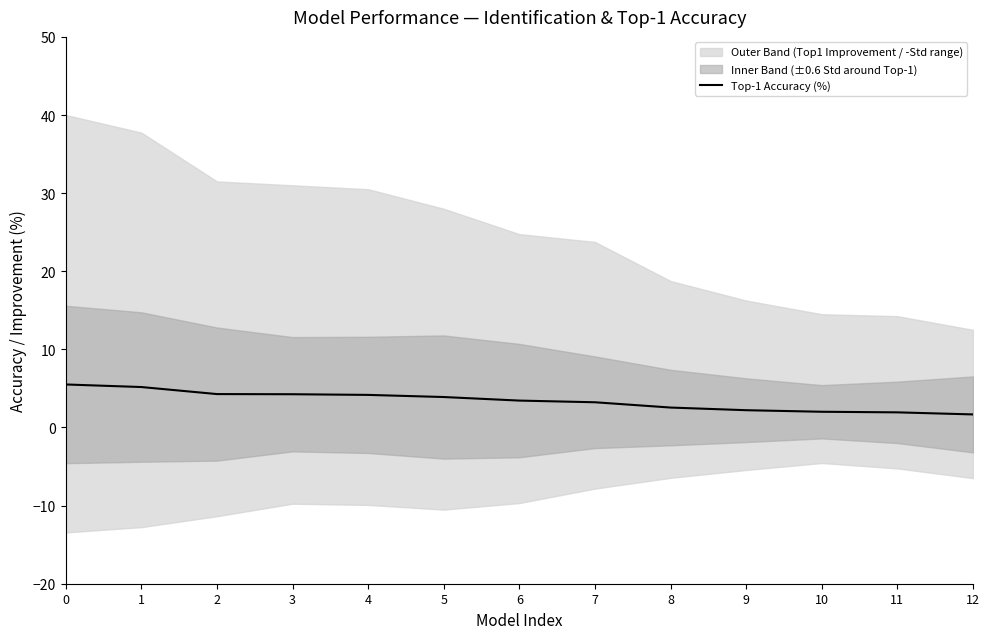

What is the maximum value shown in the chart?

5.5